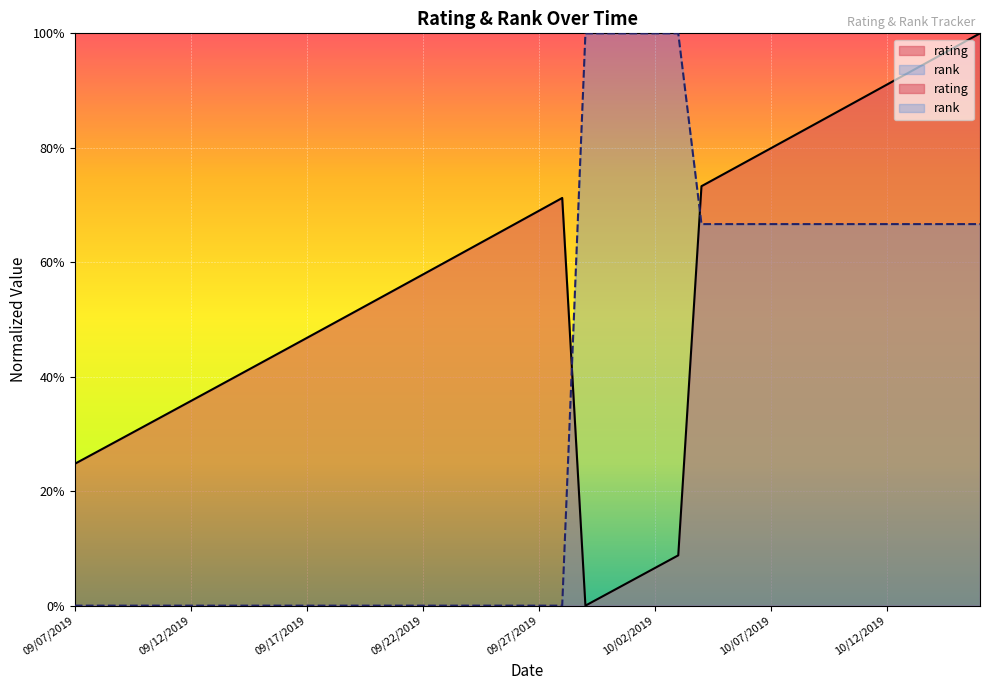

How many lines are shown in the chart?

2